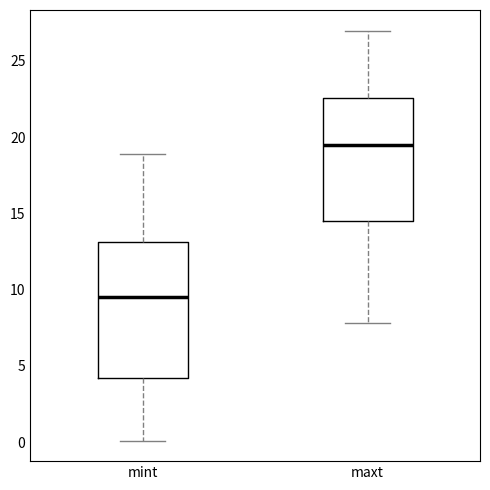

Reading left to right, transcribe this box plot: for each box, give where its median line is, the range the box spans, and where its two whiskers end, as read against the y-axis. The values are not printed on the chart, so give them approximately, as read against the axis.

mint: median 9.5, box 4.0 to 13.0, whiskers 0.0 to 19.0
maxt: median 19.5, box 14.5 to 22.5, whiskers 8.0 to 27.0